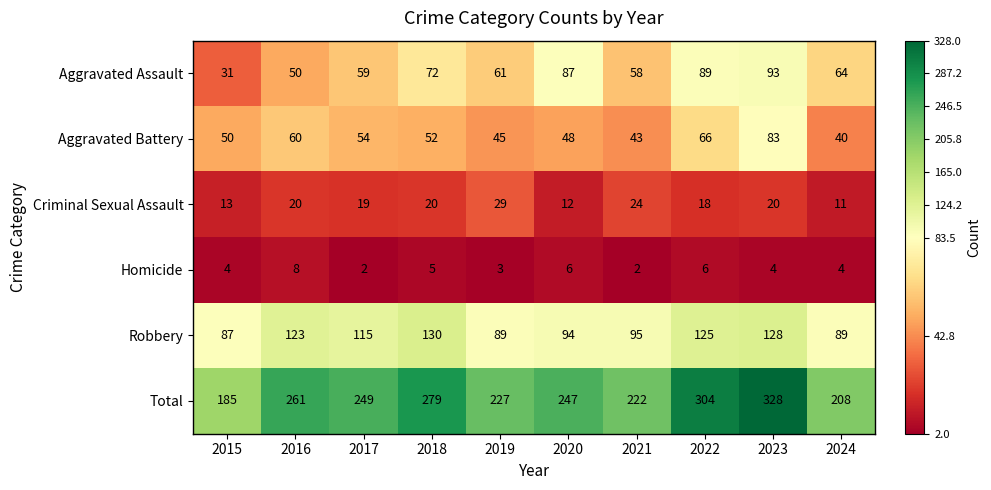

What is the difference between the maximum and minimum values in the Robbery series?

43